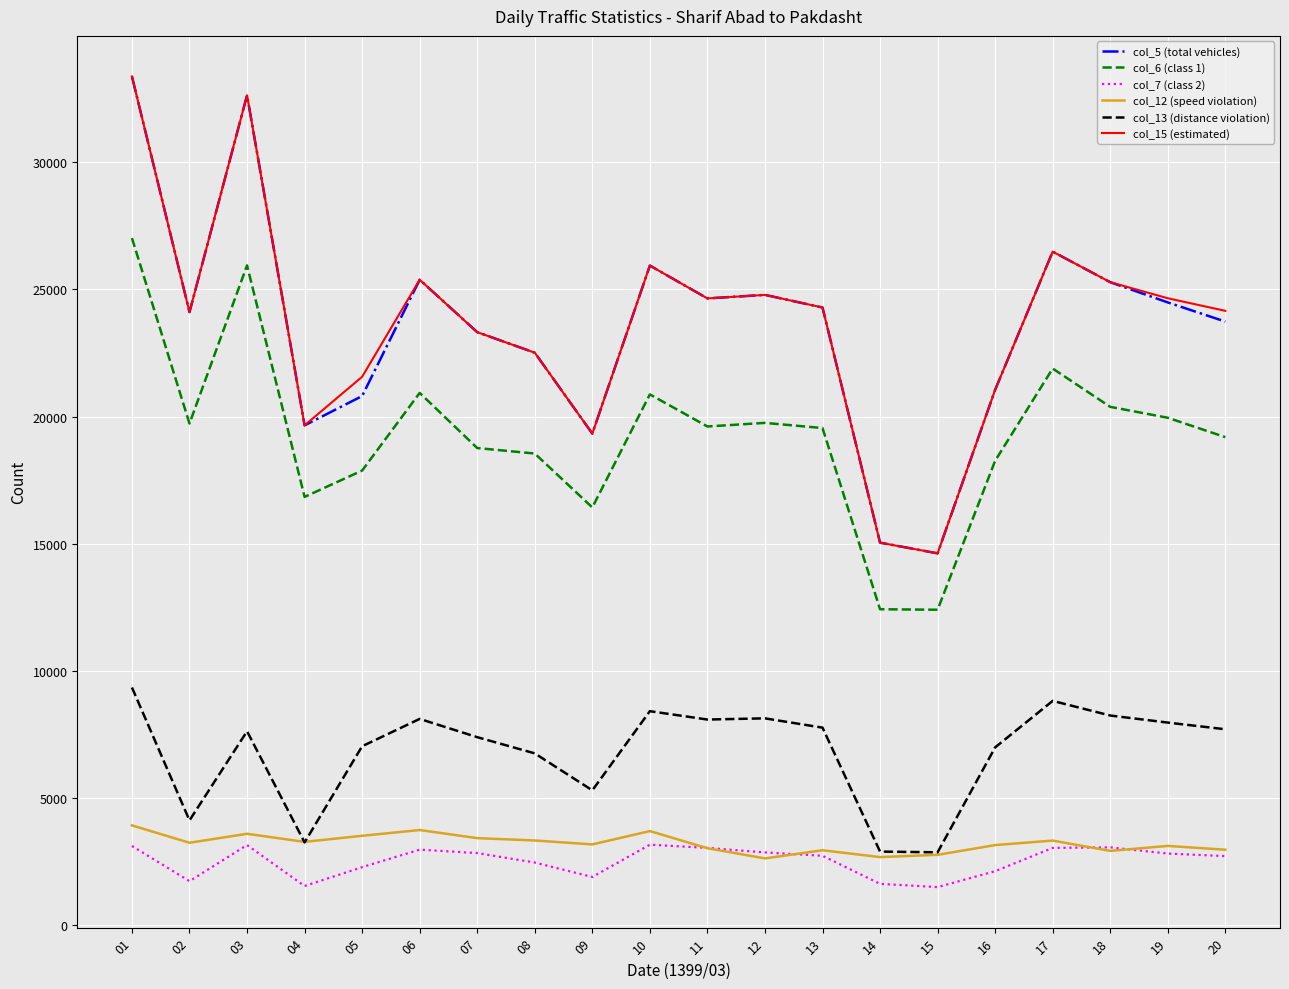

What is the minimum value for col_15 (estimated)?

14614